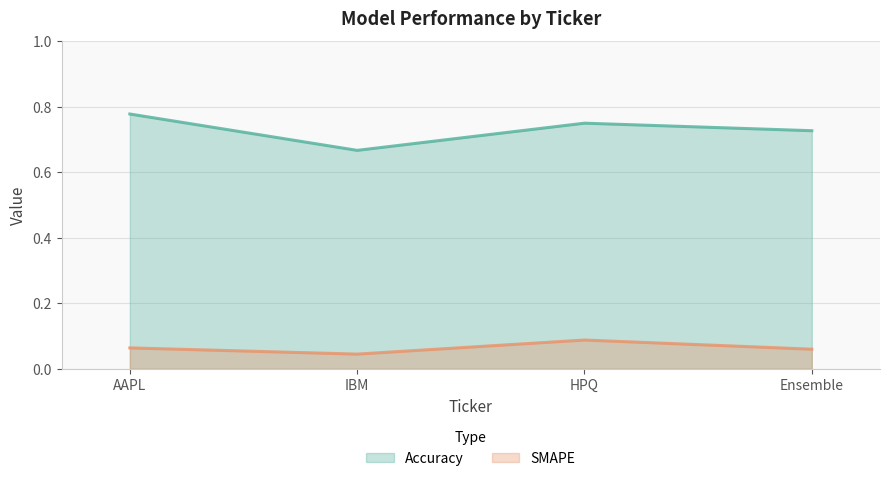

What is the greatest value displayed?

0.8